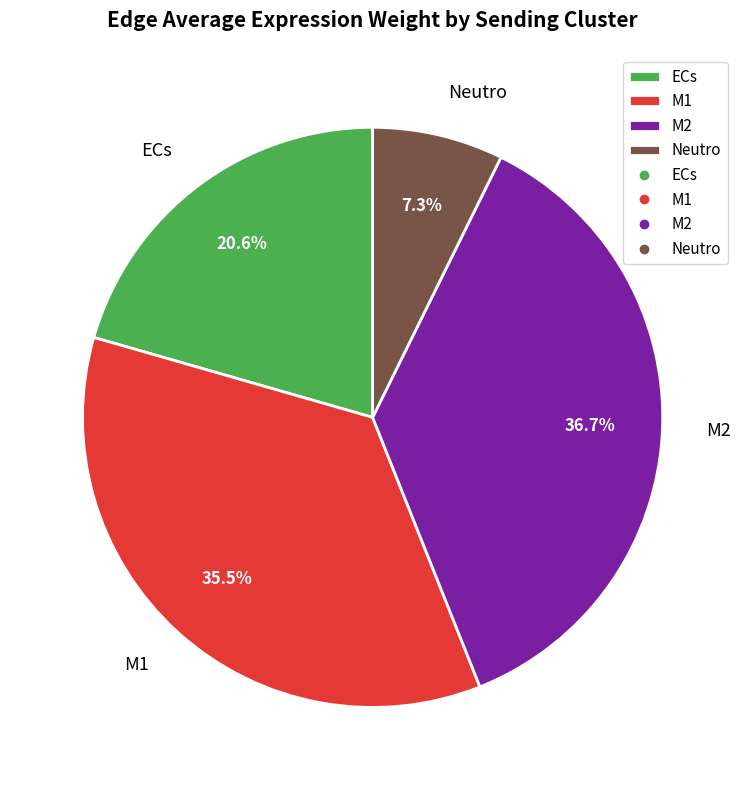

What is the smallest slice in the pie chart?

Neutro